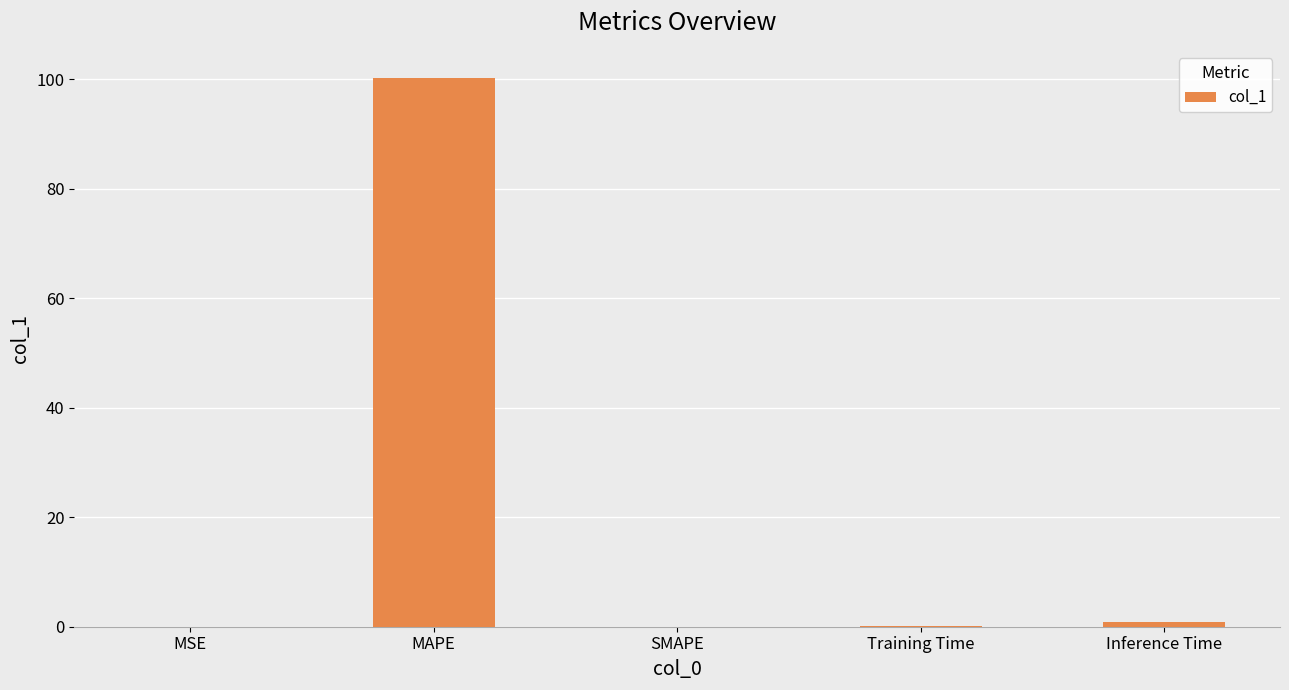

What is the difference between the values at MAPE and Inference Time?

99.2